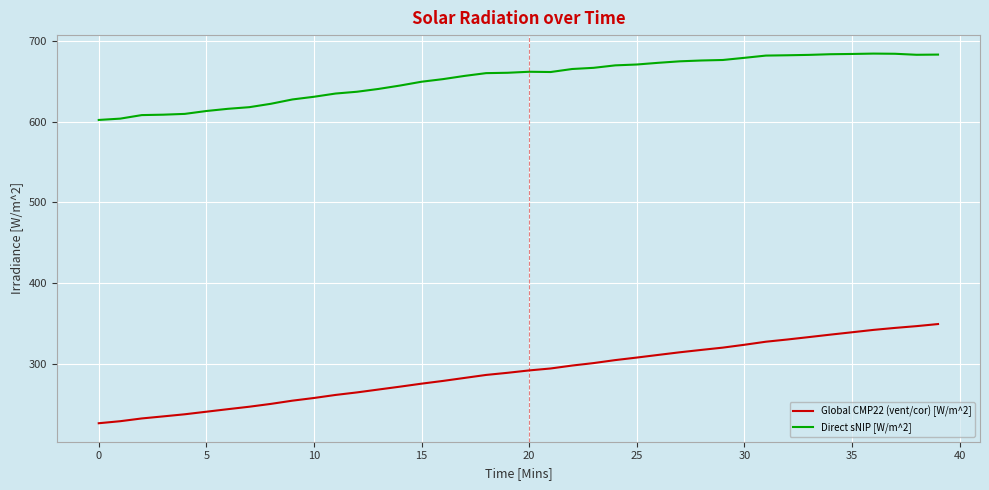

Which series has the widest spread of values?

Global CMP22 (vent/cor) [W/m^2]